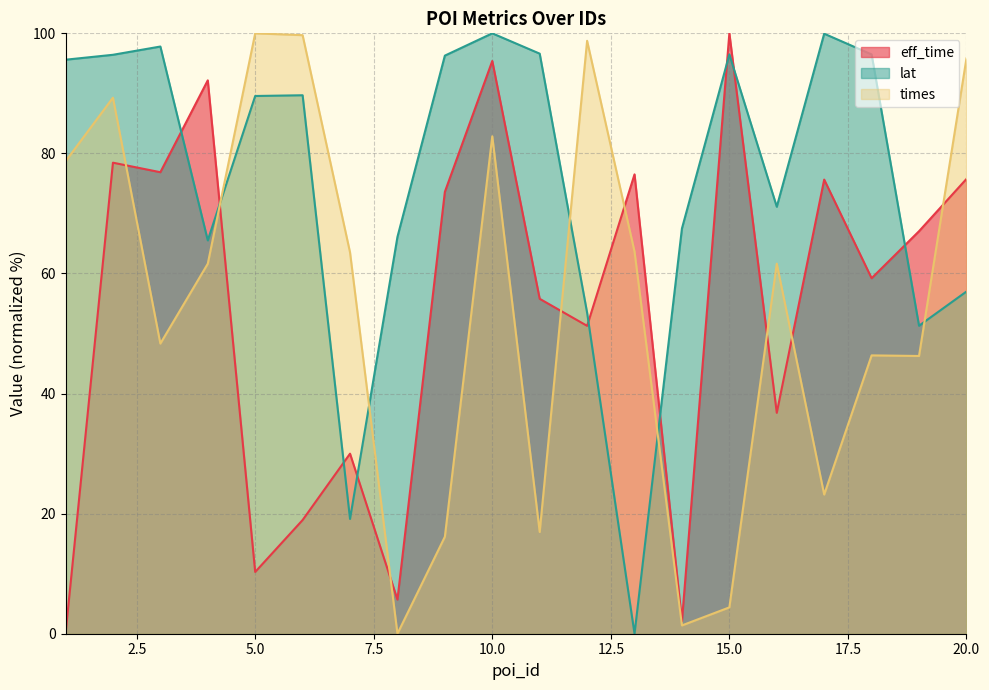

What is the greatest value displayed?

100.0